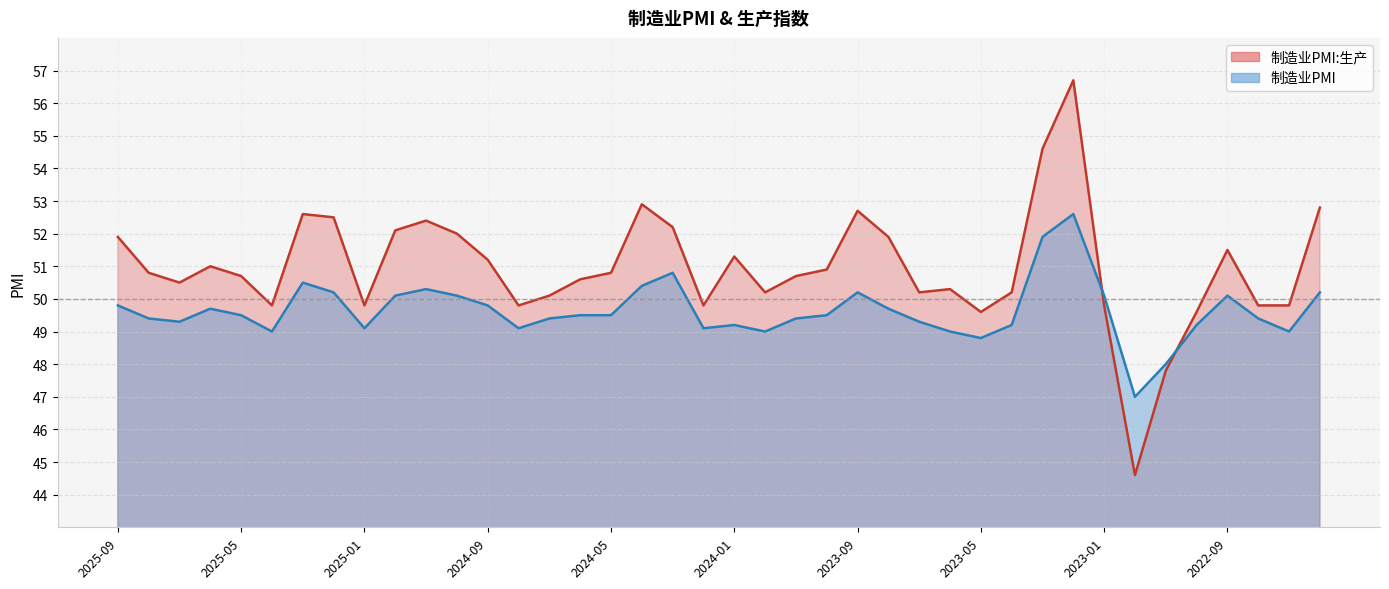

List the series in order of their overall mean, highest first.

制造业PMI:生产, 制造业PMI